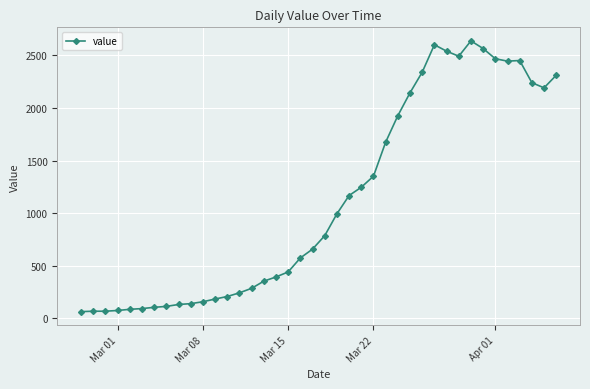

What is the greatest value displayed?

2639